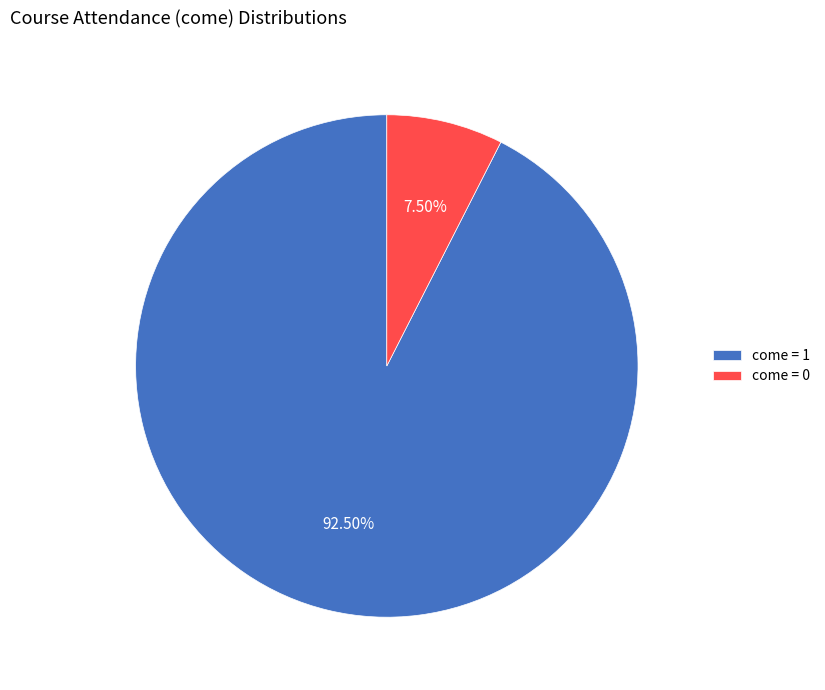

To the nearest percent, what is the combined percentage of come = 0 and come = 1?

100%